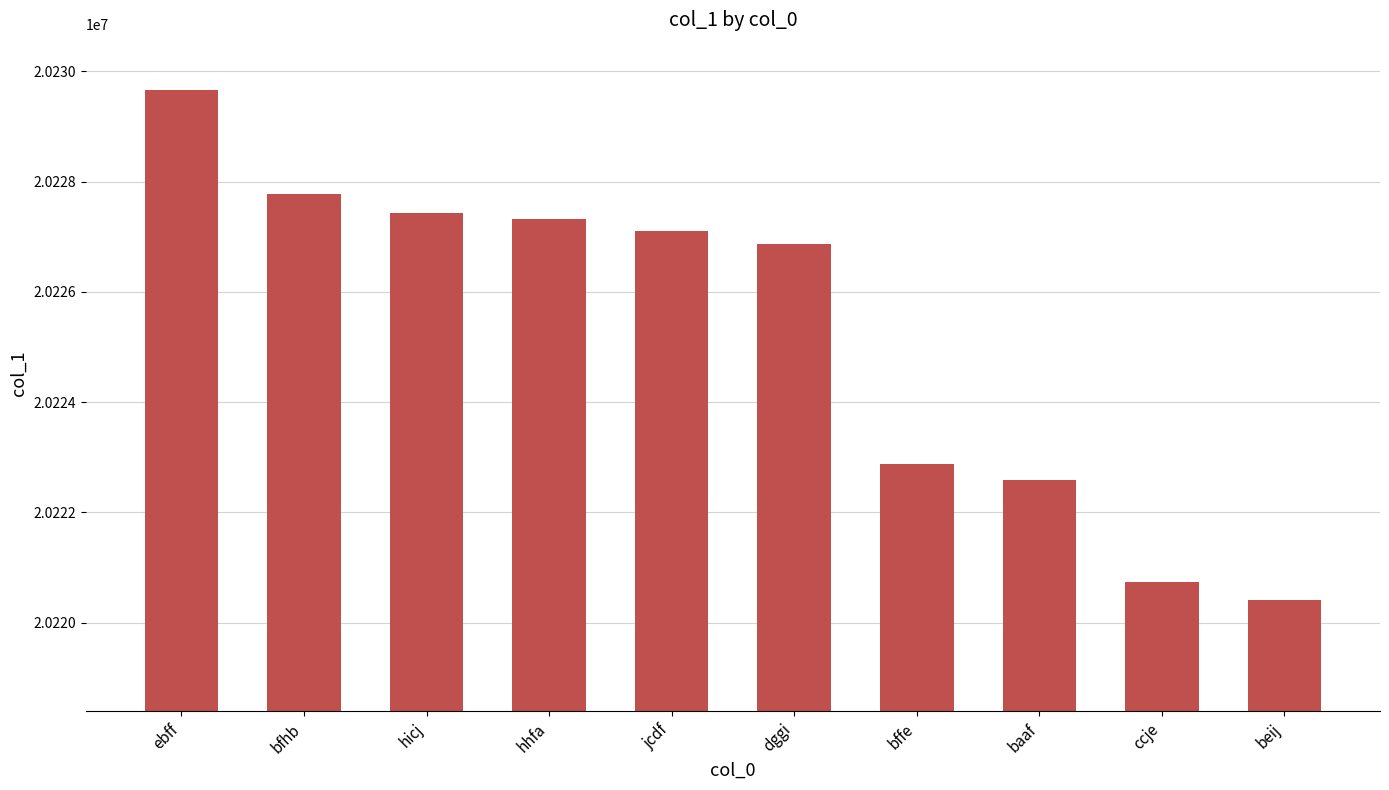

How many series are shown in this chart?

1